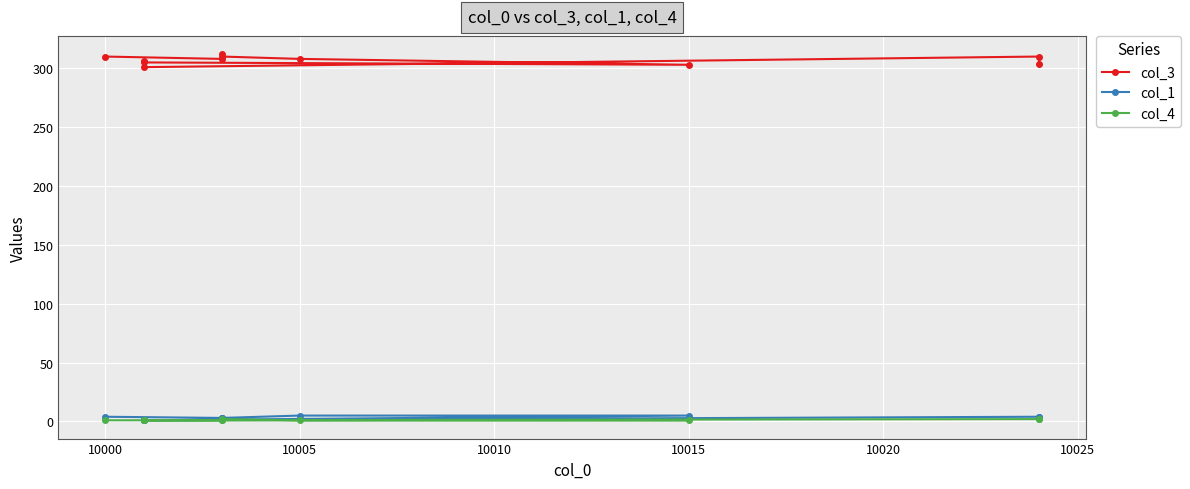

List the series in order of their peak value, lowest first.

col_4, col_1, col_3